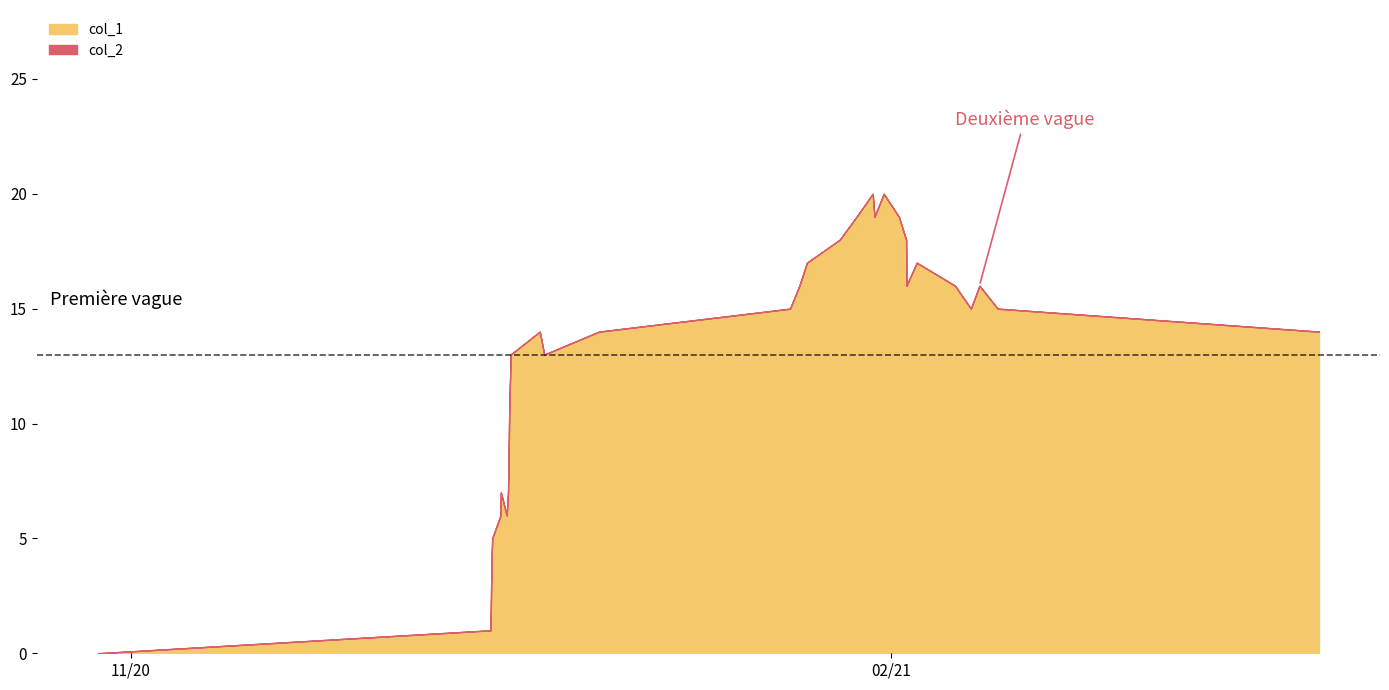

List the series in order of their overall mean, highest first.

col_1, col_2